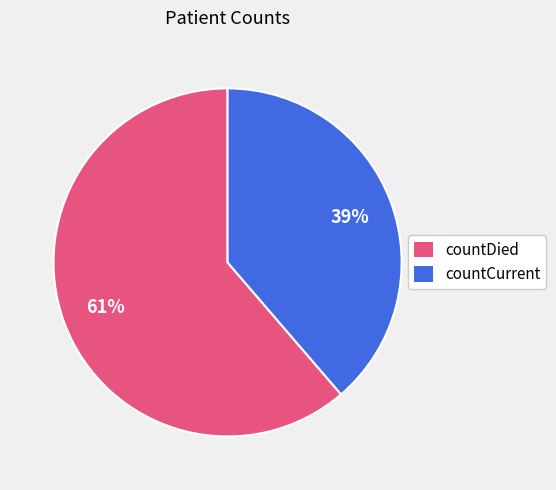

What percentage is the countDied slice, to the nearest percent?

61%